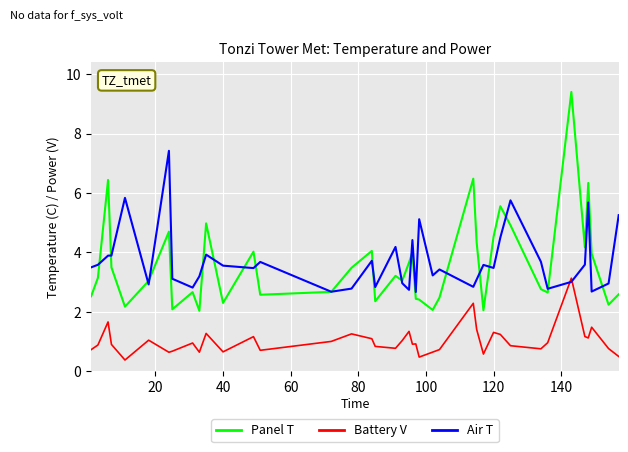

What is the smallest value displayed?

0.4